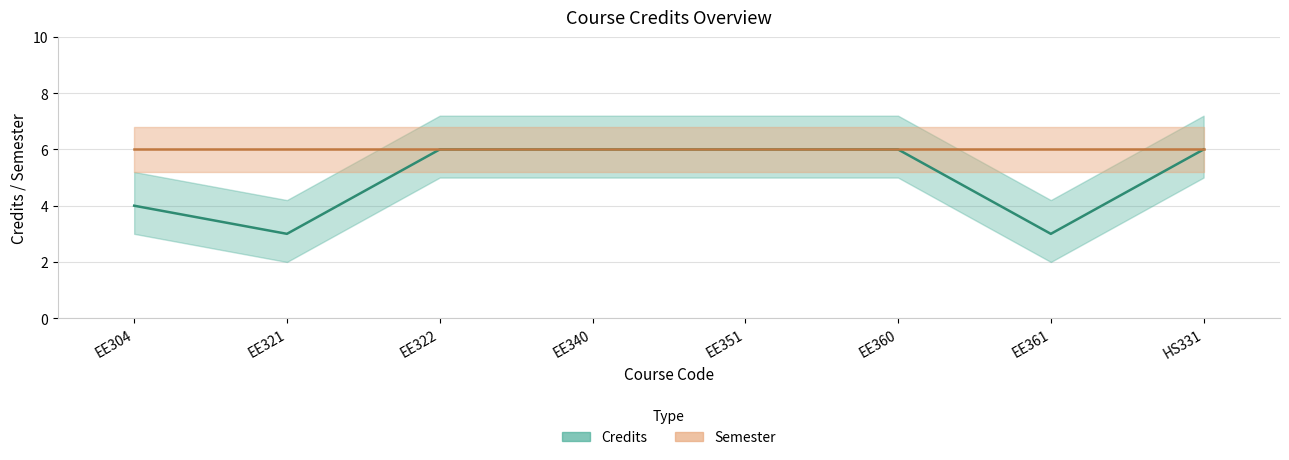

Which has a higher value, HS331 or EE361?

HS331